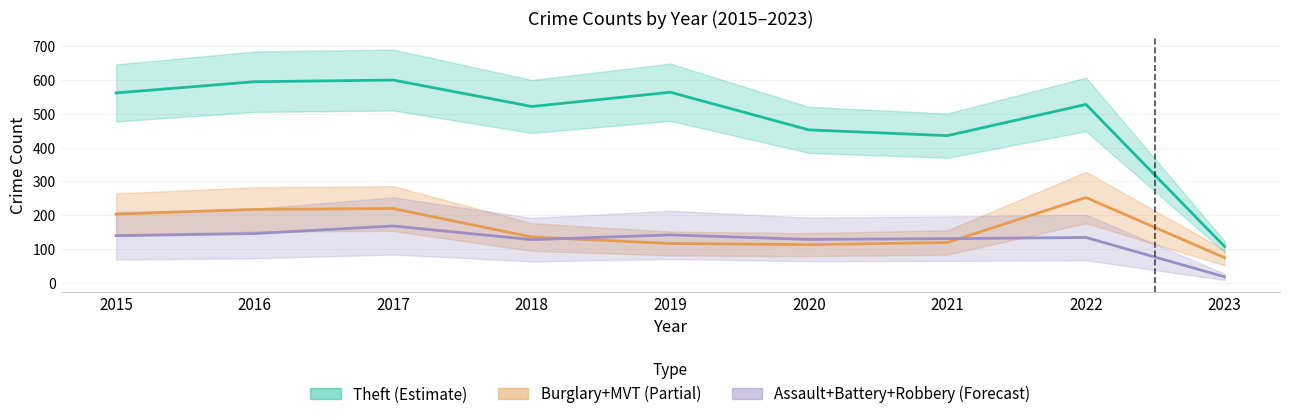

At which category does Assault+Battery+Robbery (Forecast) reach its first local peak?

2017